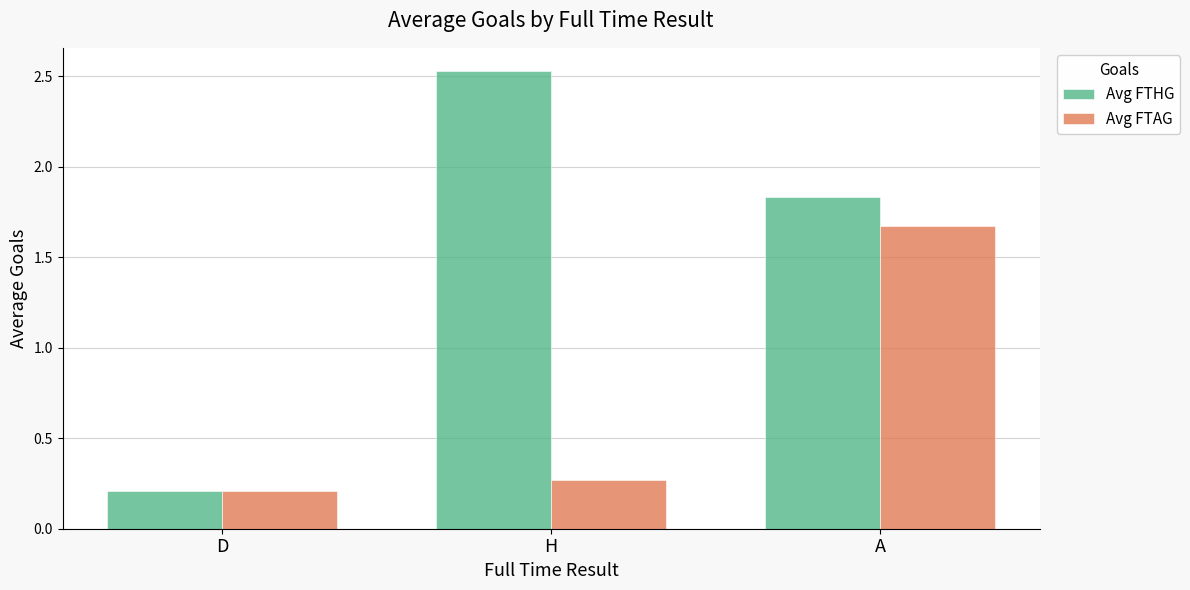

List the series in order of their overall mean, lowest first.

Avg FTAG, Avg FTHG